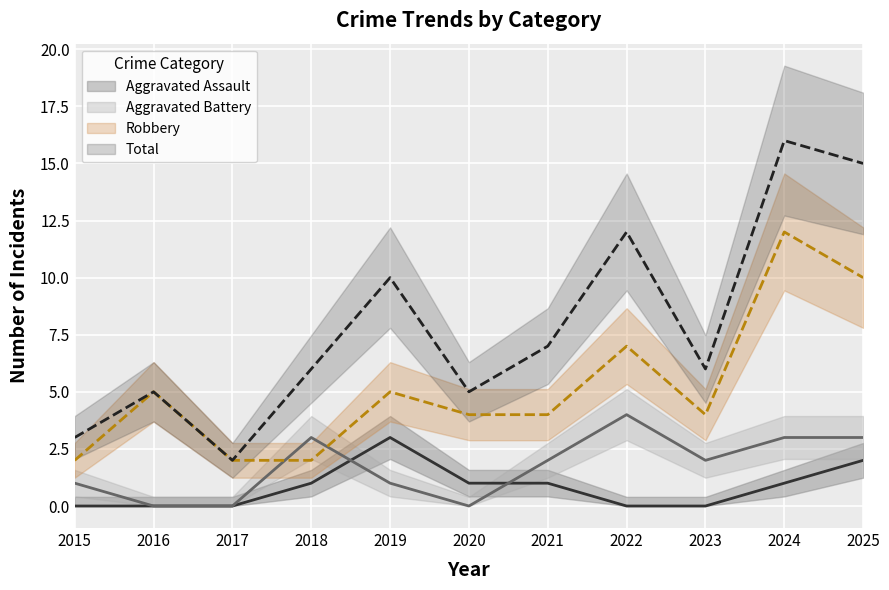

True or false: Aggravated Assault and Total cross at least once.

False